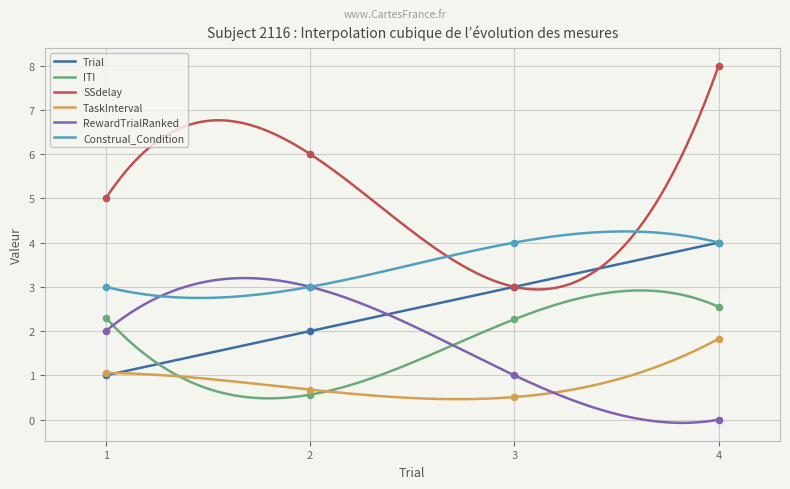

Which series contains the lowest Y value?

RewardTrialRanked